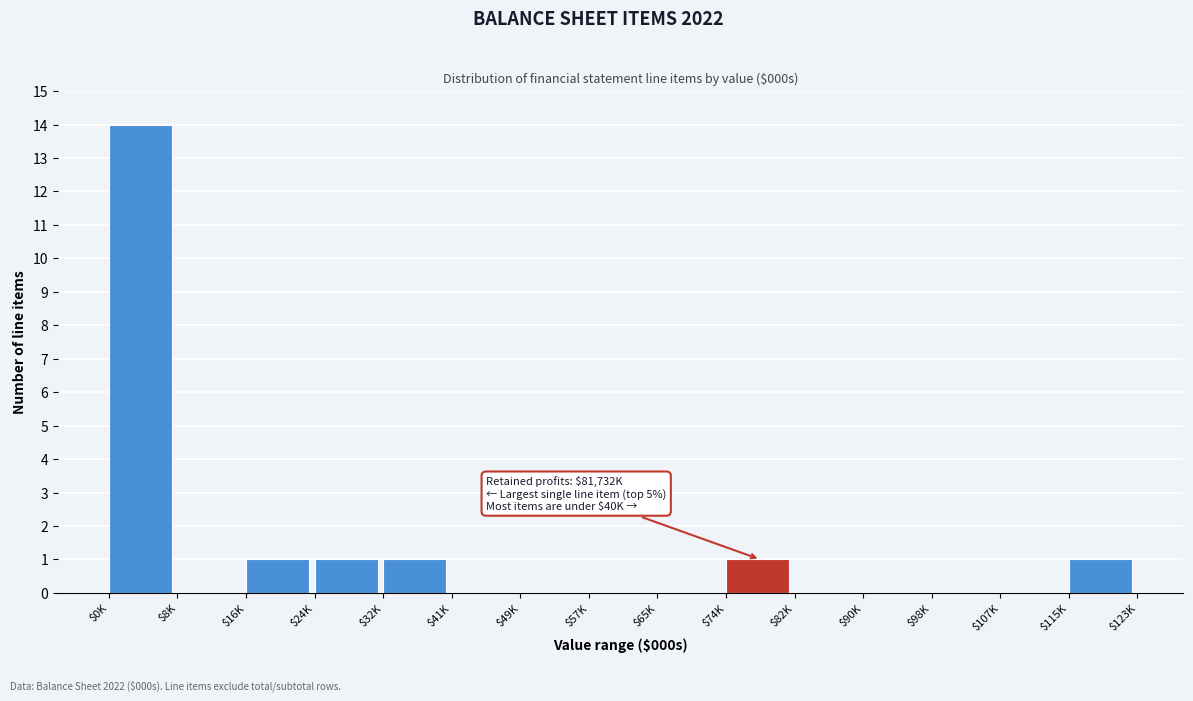

What is the sum of all values?

19